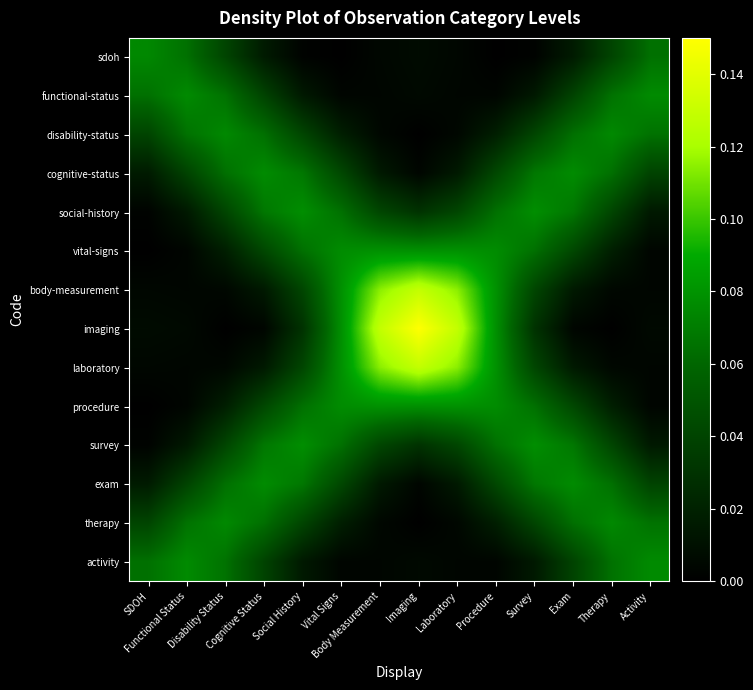

Reading left to right, transcribe all the data shown in this chart.

sdoh: SDOH=0.1	Functional Status=0.1	Disability Status=0.0	Cognitive Status=0.0	Social History=0.0	Vital Signs=0.0	Body Measurement=0.0	Imaging=0.0	Laboratory=0.0	Procedure=0.0	Survey=0.0	Exam=0.0	Therapy=0.0	Activity=0.1
functional-status: SDOH=0.1	Functional Status=0.1	Disability Status=0.1	Cognitive Status=0.0	Social History=0.0	Vital Signs=0.0	Body Measurement=0.0	Imaging=0.0	Laboratory=0.0	Procedure=0.0	Survey=0.0	Exam=0.0	Therapy=0.1	Activity=0.1
disability-status: SDOH=0.0	Functional Status=0.1	Disability Status=0.1	Cognitive Status=0.1	Social History=0.0	Vital Signs=0.0	Body Measurement=0.0	Imaging=0.0	Laboratory=0.0	Procedure=0.0	Survey=0.0	Exam=0.1	Therapy=0.1	Activity=0.1
cognitive-status: SDOH=0.0	Functional Status=0.0	Disability Status=0.1	Cognitive Status=0.1	Social History=0.1	Vital Signs=0.0	Body Measurement=0.0	Imaging=0.0	Laboratory=0.0	Procedure=0.0	Survey=0.1	Exam=0.1	Therapy=0.1	Activity=0.0
social-history: SDOH=0.0	Functional Status=0.0	Disability Status=0.0	Cognitive Status=0.1	Social History=0.1	Vital Signs=0.1	Body Measurement=0.0	Imaging=0.0	Laboratory=0.0	Procedure=0.1	Survey=0.1	Exam=0.1	Therapy=0.0	Activity=0.0
vital-signs: SDOH=0.0	Functional Status=0.0	Disability Status=0.0	Cognitive Status=0.0	Social History=0.1	Vital Signs=0.1	Body Measurement=0.1	Imaging=0.1	Laboratory=0.1	Procedure=0.1	Survey=0.1	Exam=0.0	Therapy=0.0	Activity=0.0
body-measurement: SDOH=0.0	Functional Status=0.0	Disability Status=0.0	Cognitive Status=0.0	Social History=0.0	Vital Signs=0.1	Body Measurement=0.1	Imaging=0.1	Laboratory=0.1	Procedure=0.1	Survey=0.0	Exam=0.0	Therapy=0.0	Activity=0.0
imaging: SDOH=0.0	Functional Status=0.0	Disability Status=0.0	Cognitive Status=0.0	Social History=0.0	Vital Signs=0.1	Body Measurement=0.1	Imaging=0.1	Laboratory=0.1	Procedure=0.1	Survey=0.0	Exam=0.0	Therapy=0.0	Activity=0.0
laboratory: SDOH=0.0	Functional Status=0.0	Disability Status=0.0	Cognitive Status=0.0	Social History=0.0	Vital Signs=0.1	Body Measurement=0.1	Imaging=0.1	Laboratory=0.1	Procedure=0.1	Survey=0.0	Exam=0.0	Therapy=0.0	Activity=0.0
procedure: SDOH=0.0	Functional Status=0.0	Disability Status=0.0	Cognitive Status=0.0	Social History=0.1	Vital Signs=0.1	Body Measurement=0.1	Imaging=0.1	Laboratory=0.1	Procedure=0.1	Survey=0.1	Exam=0.0	Therapy=0.0	Activity=0.0
survey: SDOH=0.0	Functional Status=0.0	Disability Status=0.0	Cognitive Status=0.1	Social History=0.1	Vital Signs=0.1	Body Measurement=0.0	Imaging=0.0	Laboratory=0.0	Procedure=0.1	Survey=0.1	Exam=0.1	Therapy=0.0	Activity=0.0
exam: SDOH=0.0	Functional Status=0.0	Disability Status=0.1	Cognitive Status=0.1	Social History=0.1	Vital Signs=0.0	Body Measurement=0.0	Imaging=0.0	Laboratory=0.0	Procedure=0.0	Survey=0.1	Exam=0.1	Therapy=0.1	Activity=0.0
therapy: SDOH=0.0	Functional Status=0.1	Disability Status=0.1	Cognitive Status=0.1	Social History=0.0	Vital Signs=0.0	Body Measurement=0.0	Imaging=0.0	Laboratory=0.0	Procedure=0.0	Survey=0.0	Exam=0.1	Therapy=0.1	Activity=0.1
activity: SDOH=0.1	Functional Status=0.1	Disability Status=0.1	Cognitive Status=0.0	Social History=0.0	Vital Signs=0.0	Body Measurement=0.0	Imaging=0.0	Laboratory=0.0	Procedure=0.0	Survey=0.0	Exam=0.0	Therapy=0.1	Activity=0.1